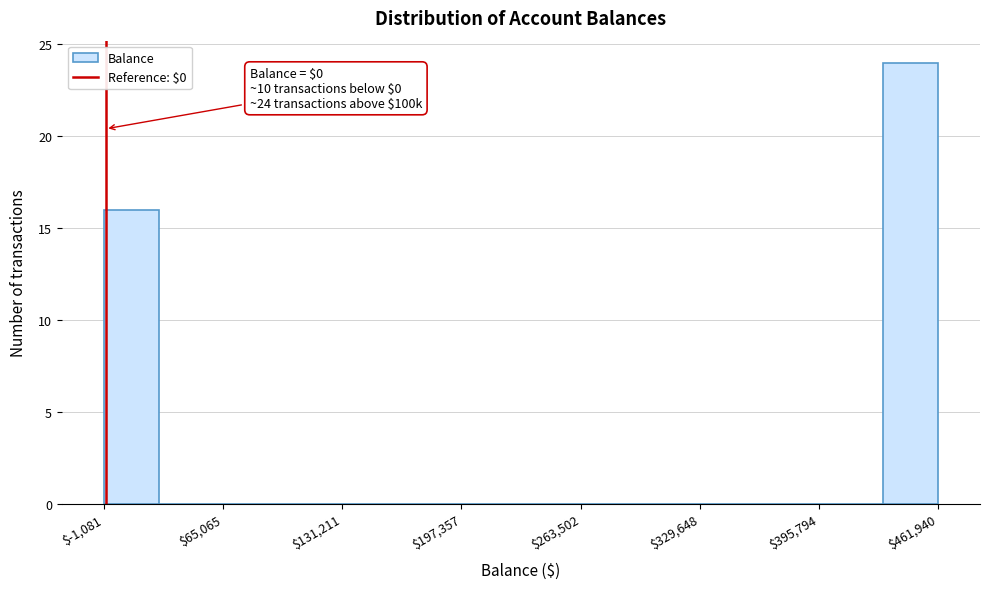

Around what value on the x-axis is the tallest bar? Give the approximate position of its centre, as read against the axis.

450000